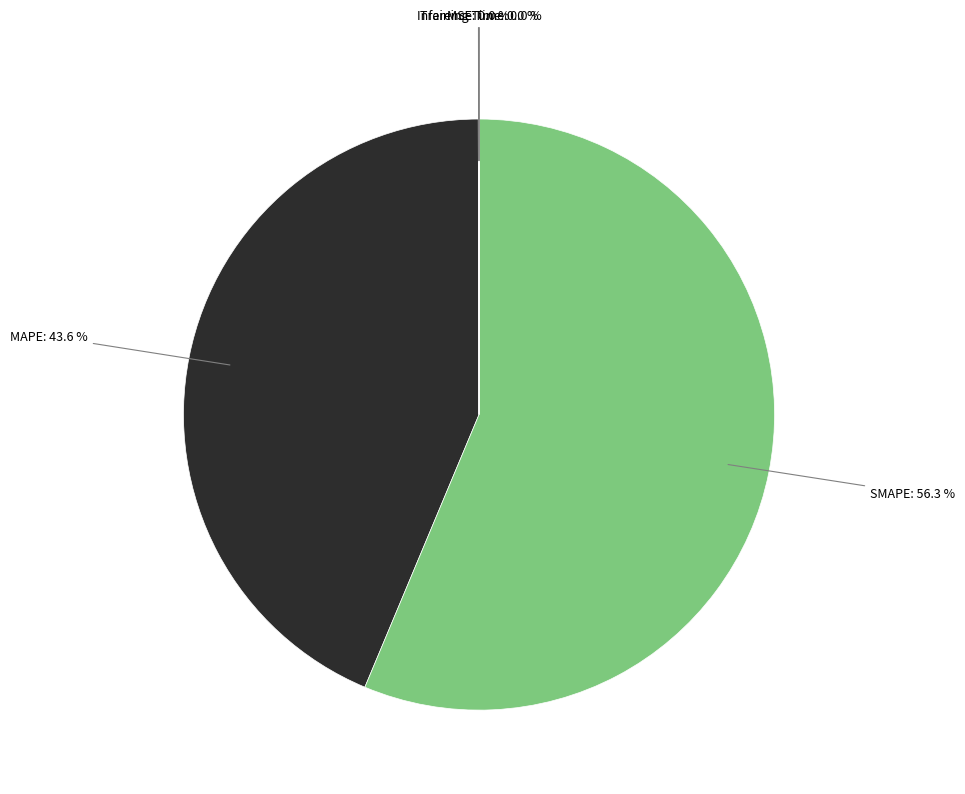

Is there any slice that represents more than half of the pie?

Yes